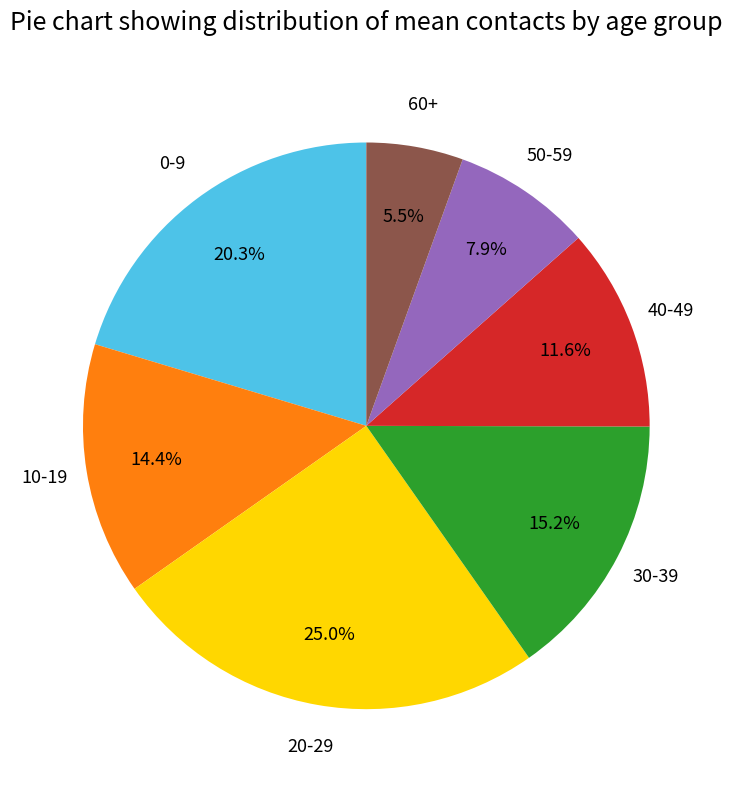

Is there any slice that represents more than half of the pie?

No